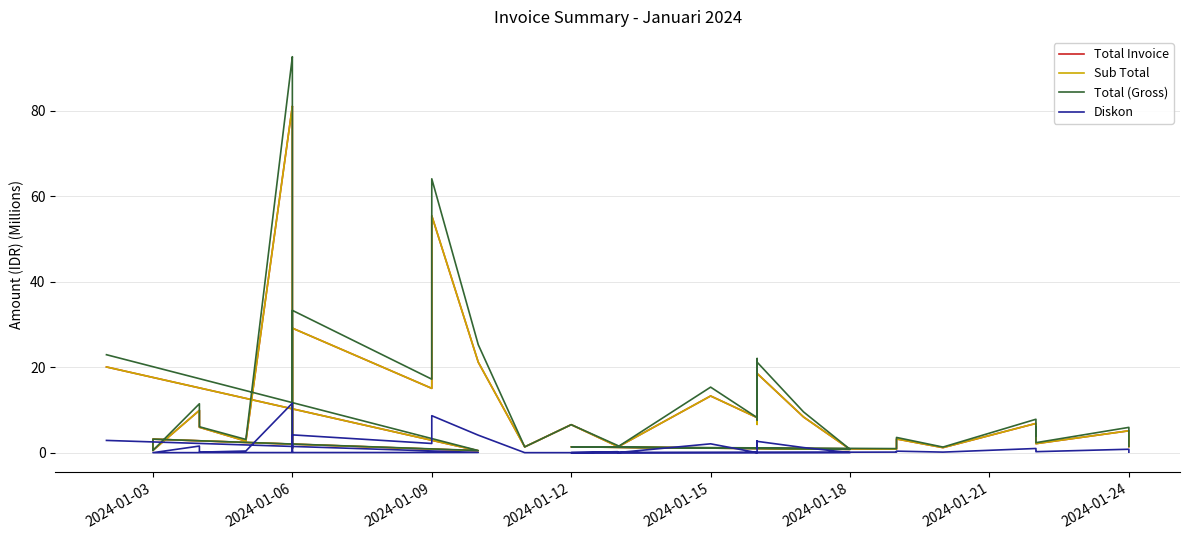

Where does the Total Invoice series first go above 5?

2024-01-03